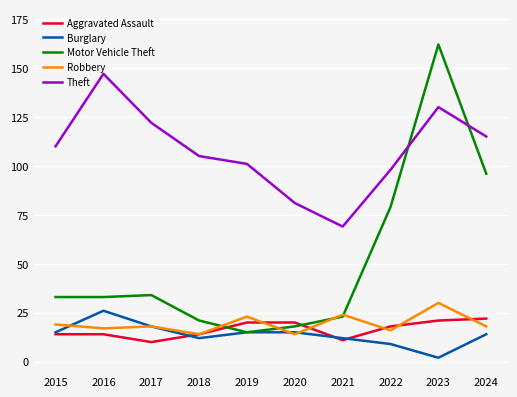

Rank the series at 2016 from highest to lowest value.

Theft, Motor Vehicle Theft, Burglary, Robbery, Aggravated Assault